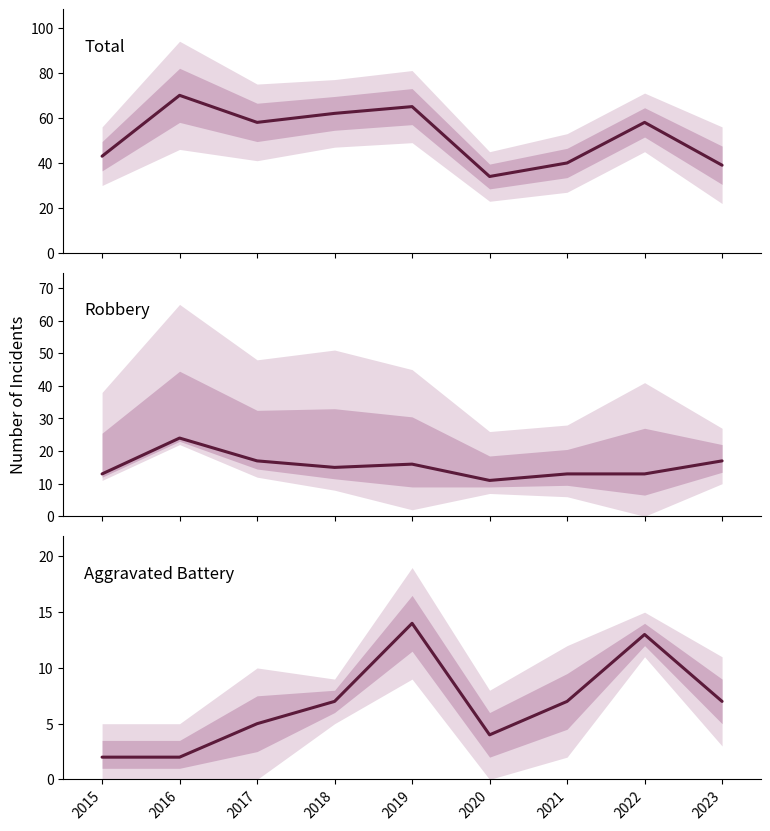

Where does the Robbery series first go above 15?

2016